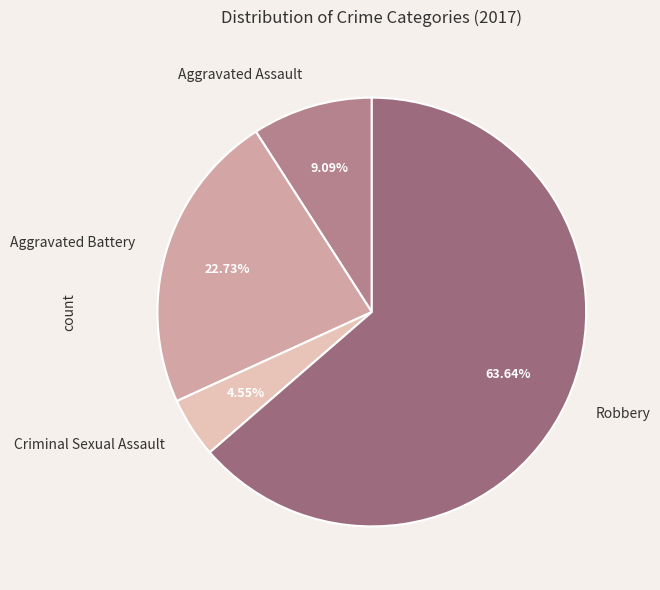

To the nearest percent, what percentage of the pie is Aggravated Battery?

23%